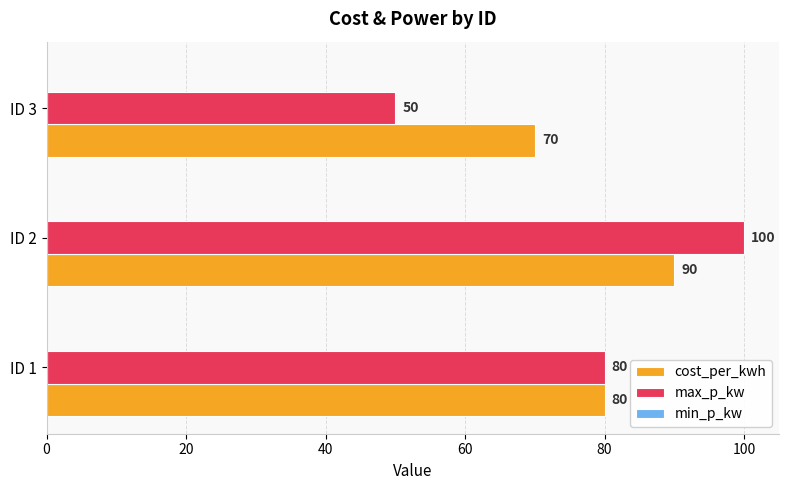

What is the total value across all series at ID 1?

160